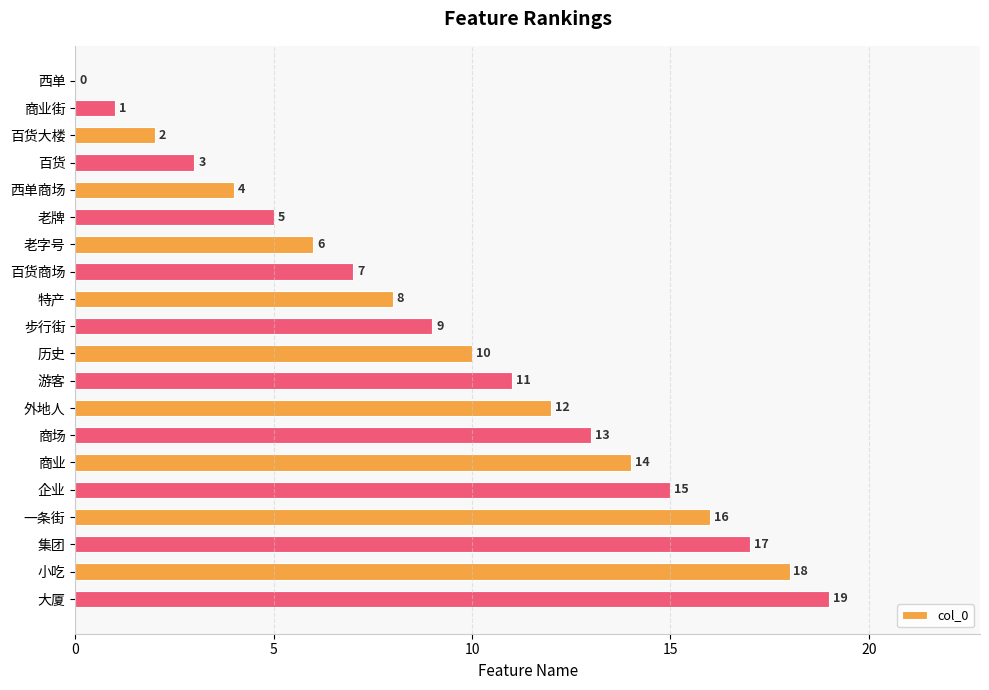

What is the maximum value shown in the chart?

19